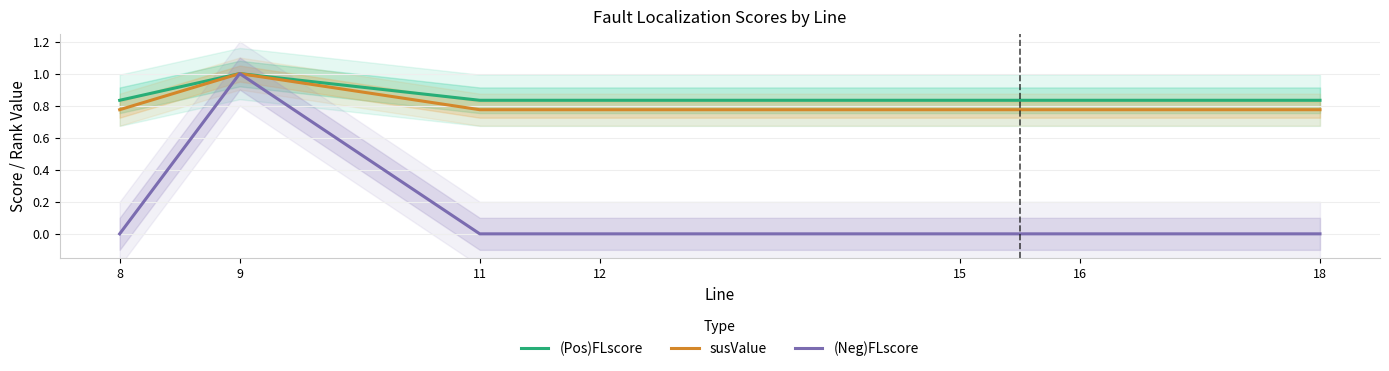

At which category is the sum across all series the highest?

9